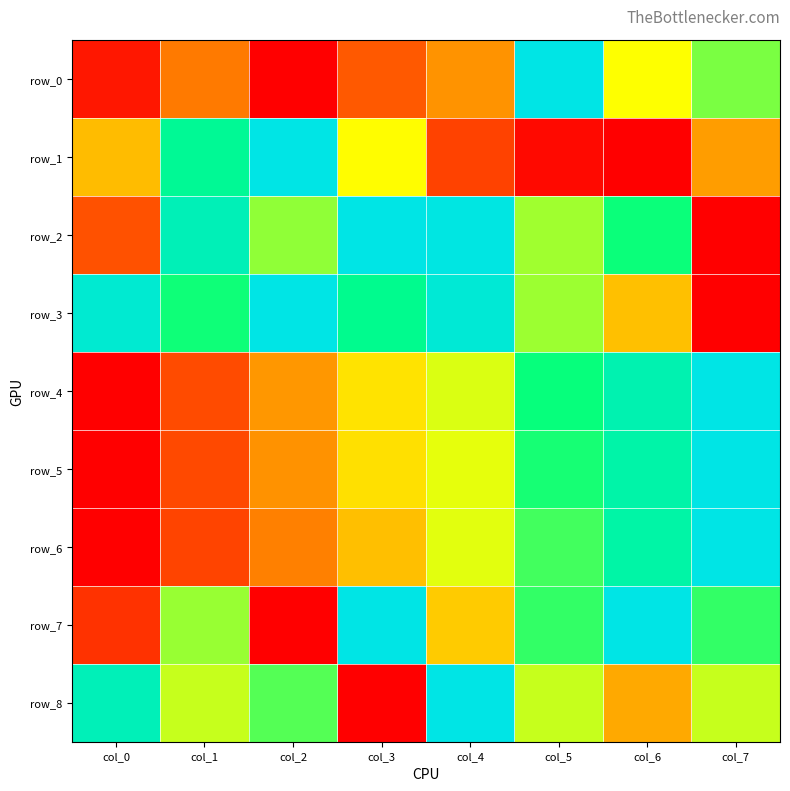

Reading left to right, transcribe all the data shown in this chart.

row_0: col_0=0.0	col_1=0.2	col_2=0.0	col_3=0.2	col_4=0.3	col_5=1.0	col_6=0.5	col_7=0.6
row_1: col_0=0.4	col_1=0.8	col_2=1.0	col_3=0.5	col_4=0.1	col_5=0.0	col_6=0.0	col_7=0.3
row_2: col_0=0.2	col_1=0.9	col_2=0.6	col_3=1.0	col_4=1.0	col_5=0.6	col_6=0.7	col_7=0.0
row_3: col_0=0.9	col_1=0.7	col_2=1.0	col_3=0.8	col_4=1.0	col_5=0.6	col_6=0.4	col_7=0.0
row_4: col_0=0.0	col_1=0.1	col_2=0.3	col_3=0.4	col_4=0.5	col_5=0.7	col_6=0.9	col_7=1.0
row_5: col_0=0.0	col_1=0.1	col_2=0.3	col_3=0.4	col_4=0.5	col_5=0.7	col_6=0.9	col_7=1.0
row_6: col_0=0.0	col_1=0.1	col_2=0.3	col_3=0.4	col_4=0.5	col_5=0.7	col_6=0.8	col_7=1.0
row_7: col_0=0.1	col_1=0.6	col_2=0.0	col_3=1.0	col_4=0.4	col_5=0.7	col_6=1.0	col_7=0.7
row_8: col_0=0.9	col_1=0.6	col_2=0.7	col_3=0.0	col_4=1.0	col_5=0.6	col_6=0.3	col_7=0.6